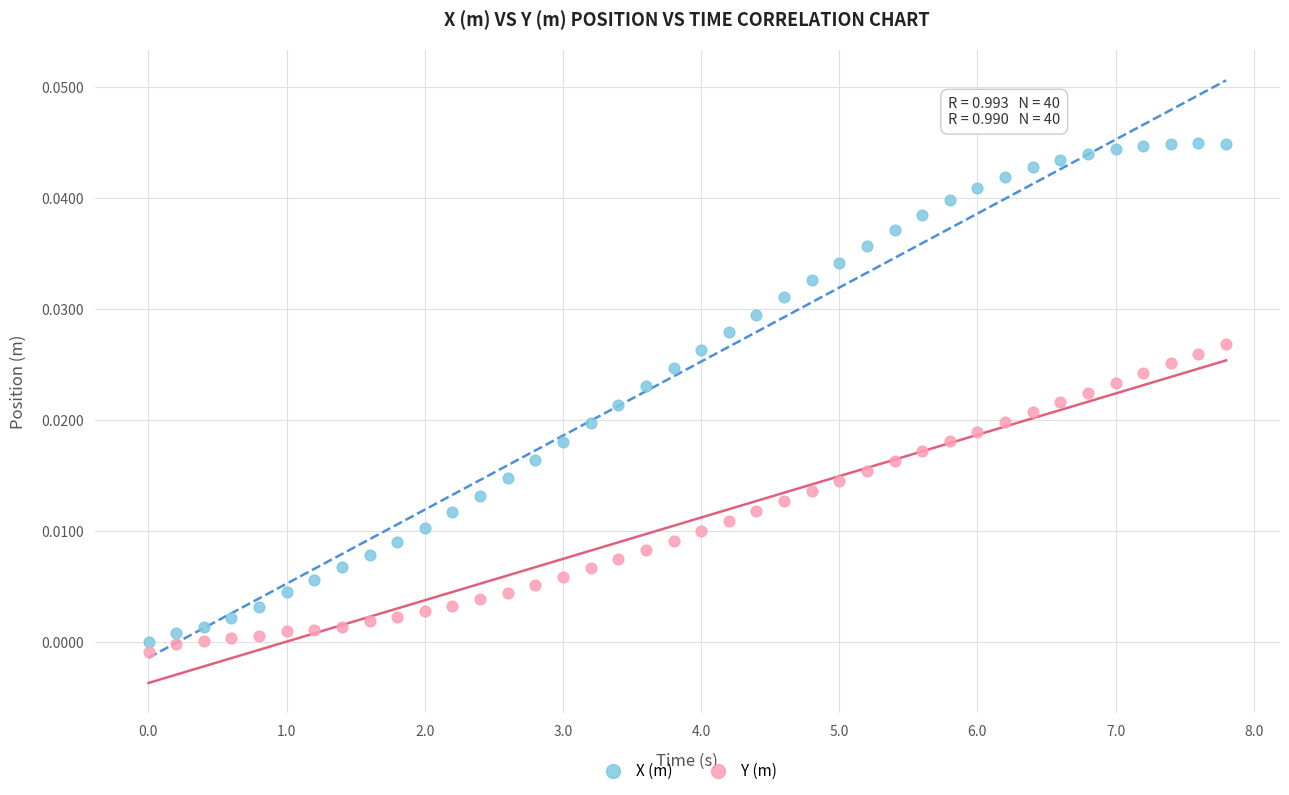

Across all data points, what is the range of X values (max minus min)?

7.8